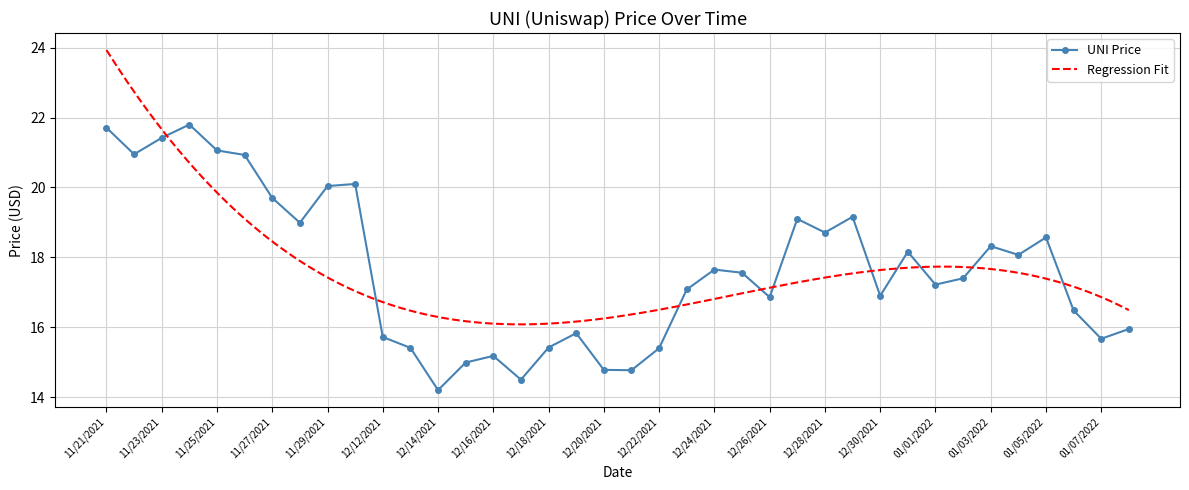

How many categories are shown in the chart?

38